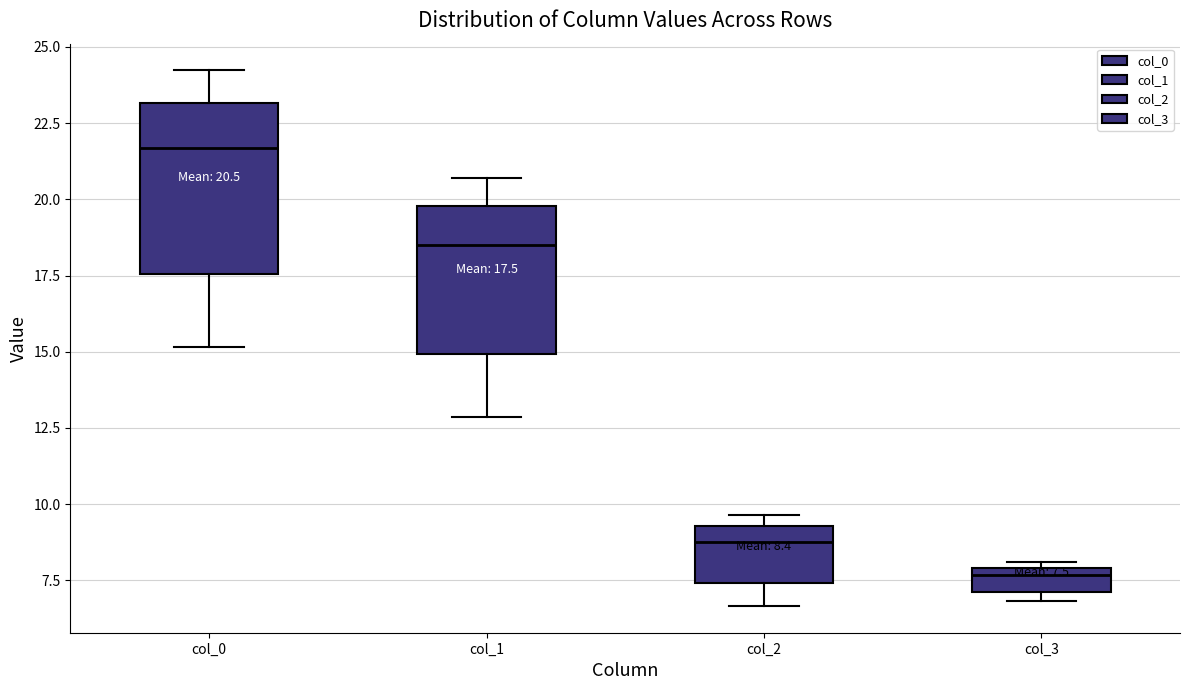

Which box has the lowest median line?

col_3